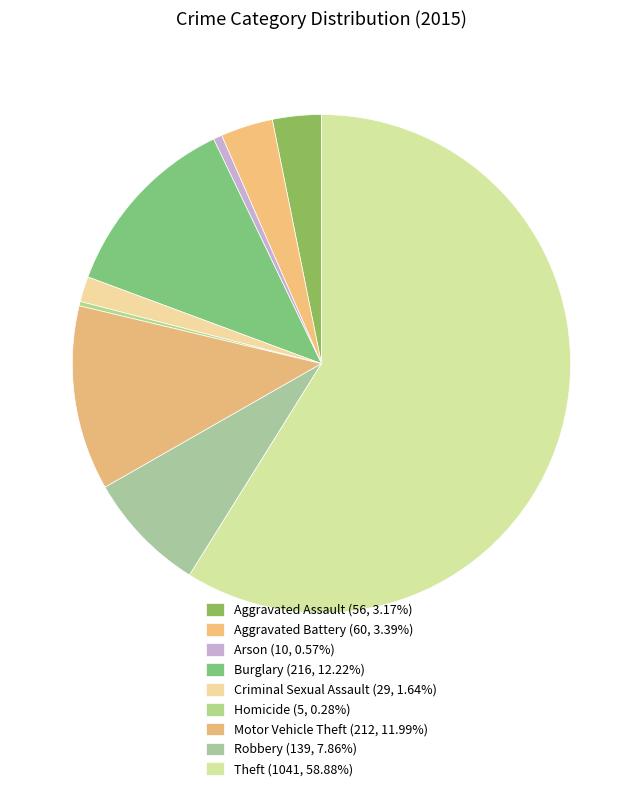

True or false: Theft accounts for 70% of the total.

False